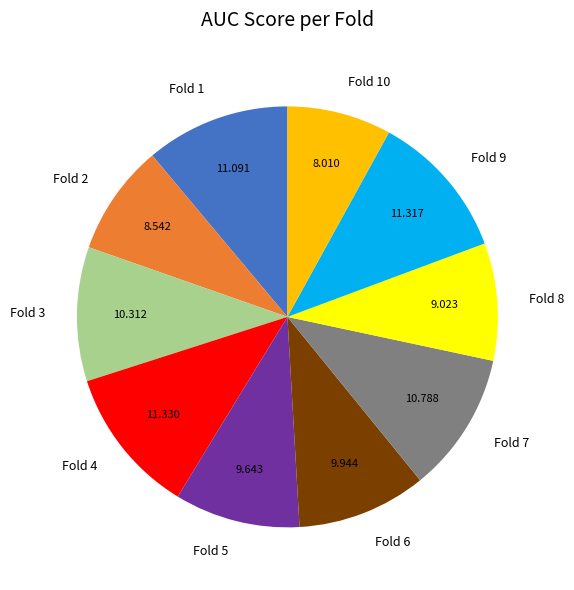

Do Fold 3 and Fold 2 together represent more than half of the pie?

No